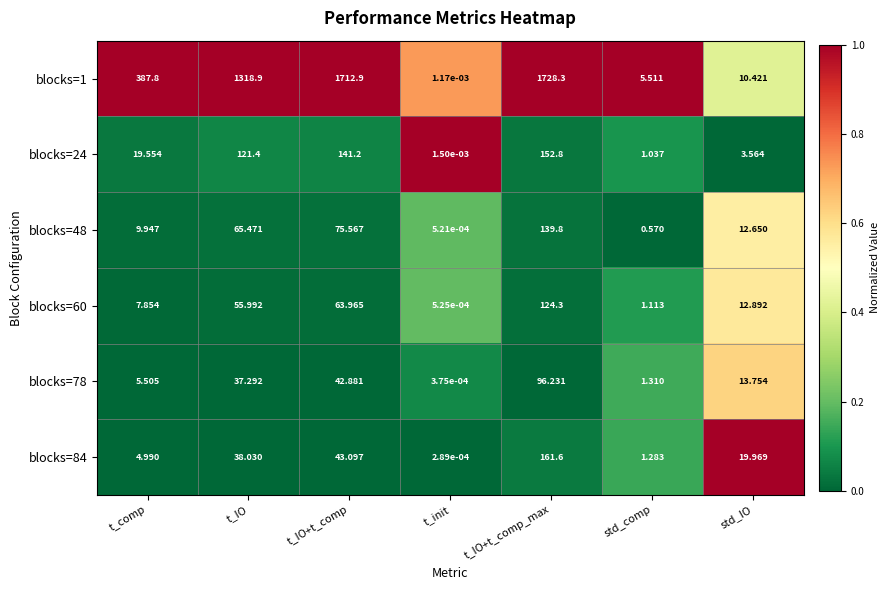

Which category has the highest value across all series?

t_IO+t_comp_max